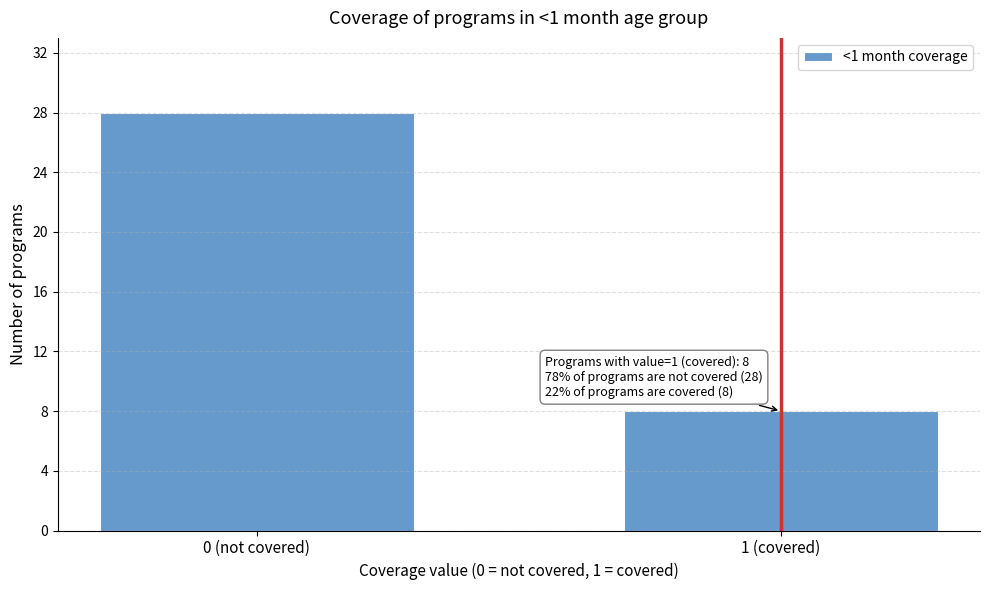

Reading left to right, what are all the values shown in this chart?

28	8